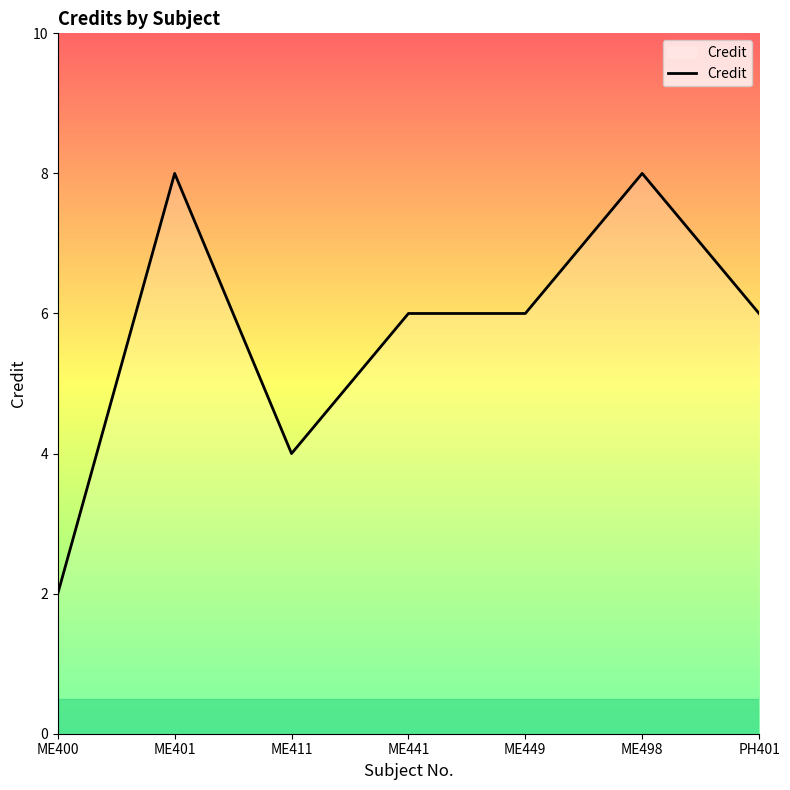

What is the difference between the values at ME400 and ME441?

4